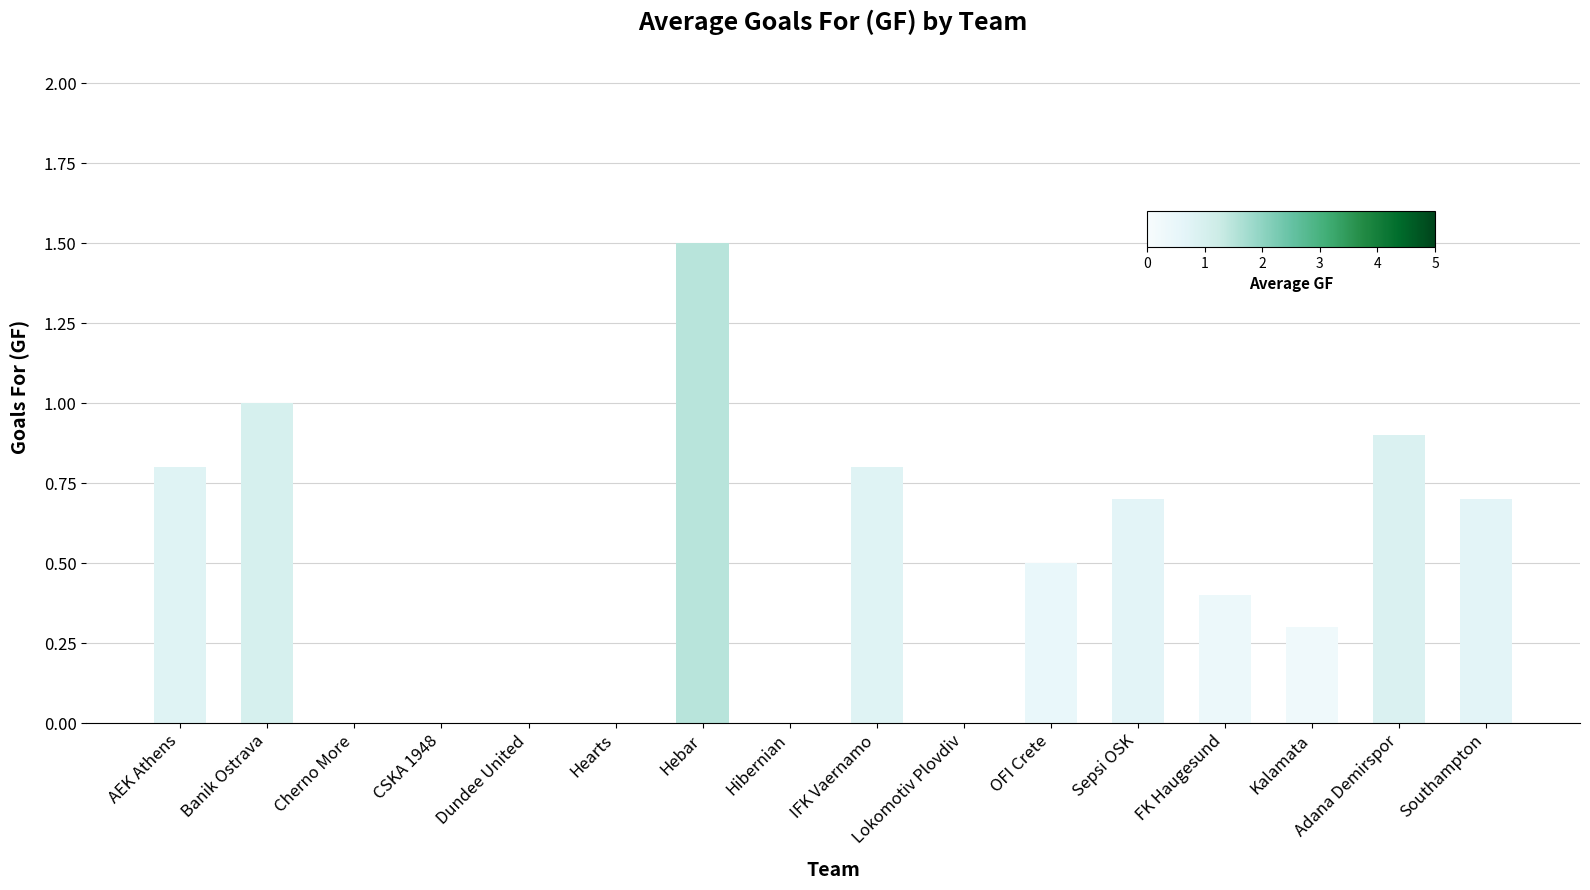

What is the average value?

0.5